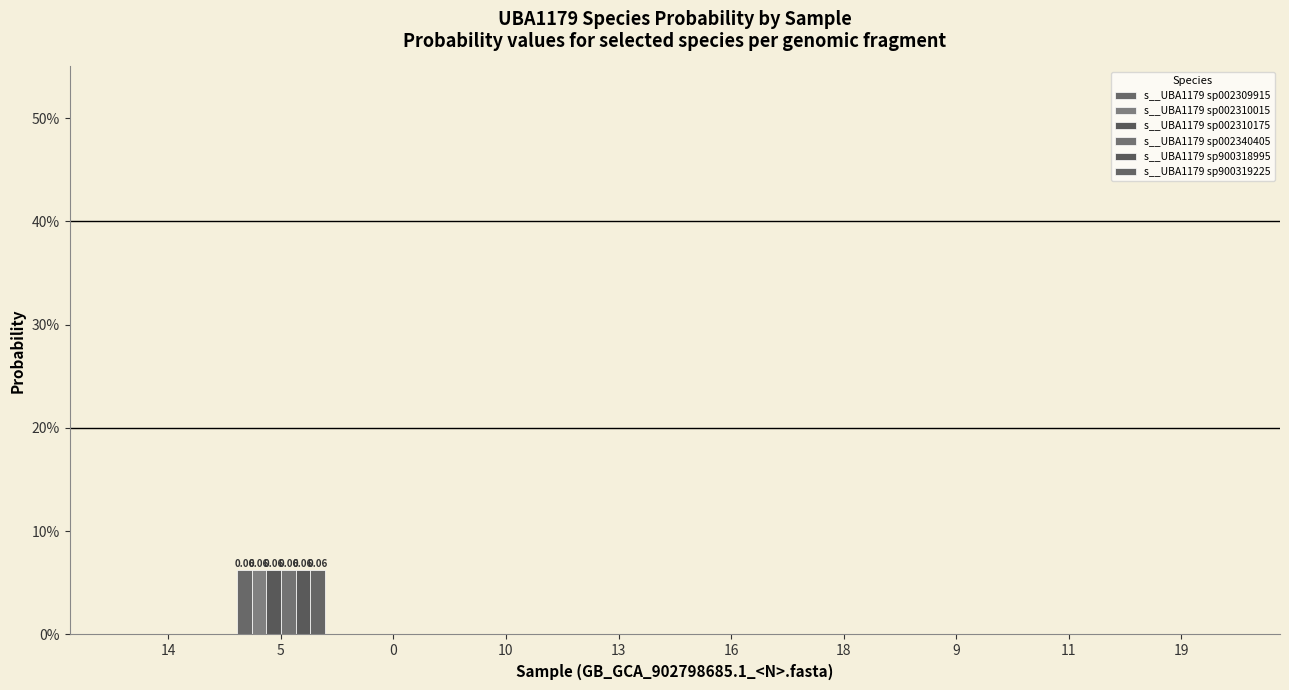

Reading left to right, transcribe all the data shown in this chart.

s__UBA1179 sp002309915: 0.0	0.1	0.0	0.0	0.0	0.0	0.0	0.0	0.0	0.0
s__UBA1179 sp002310015: 0.0	0.1	0.0	0.0	0.0	0.0	0.0	0.0	0.0	0.0
s__UBA1179 sp002310175: 0.0	0.1	0.0	0.0	0.0	0.0	0.0	0.0	0.0	0.0
s__UBA1179 sp002340405: 0.0	0.1	0.0	0.0	0.0	0.0	0.0	0.0	0.0	0.0
s__UBA1179 sp900318995: 0.0	0.1	0.0	0.0	0.0	0.0	0.0	0.0	0.0	0.0
s__UBA1179 sp900319225: 0.0	0.1	0.0	0.0	0.0	0.0	0.0	0.0	0.0	0.0